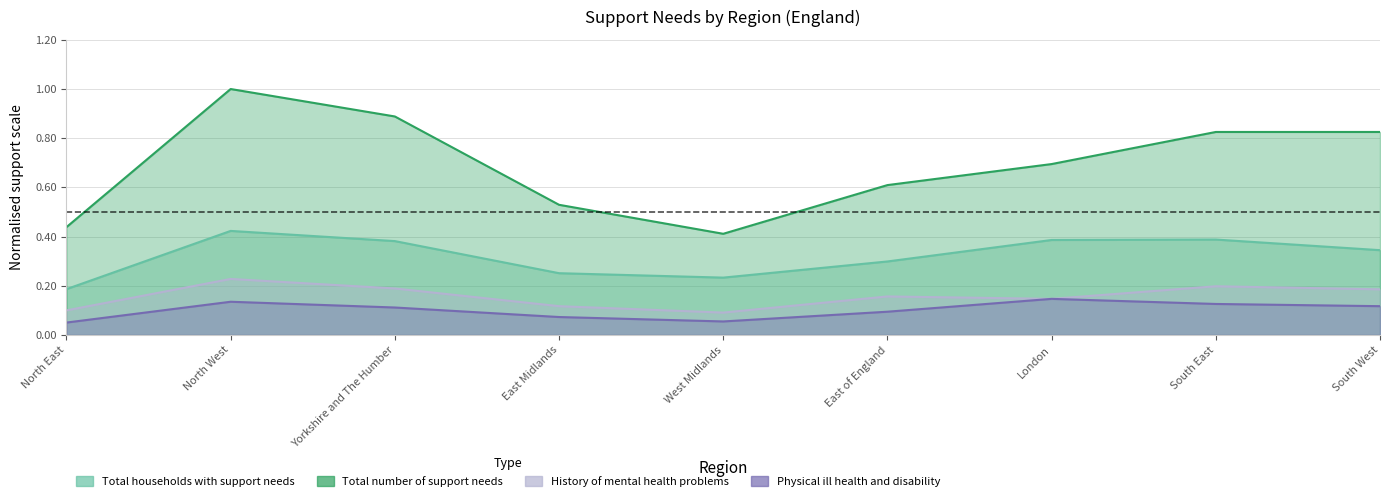

Rank the series at South East from lowest to highest value.

Physical ill health and disability, History of mental health problems, Total households with support needs, Total number of support needs